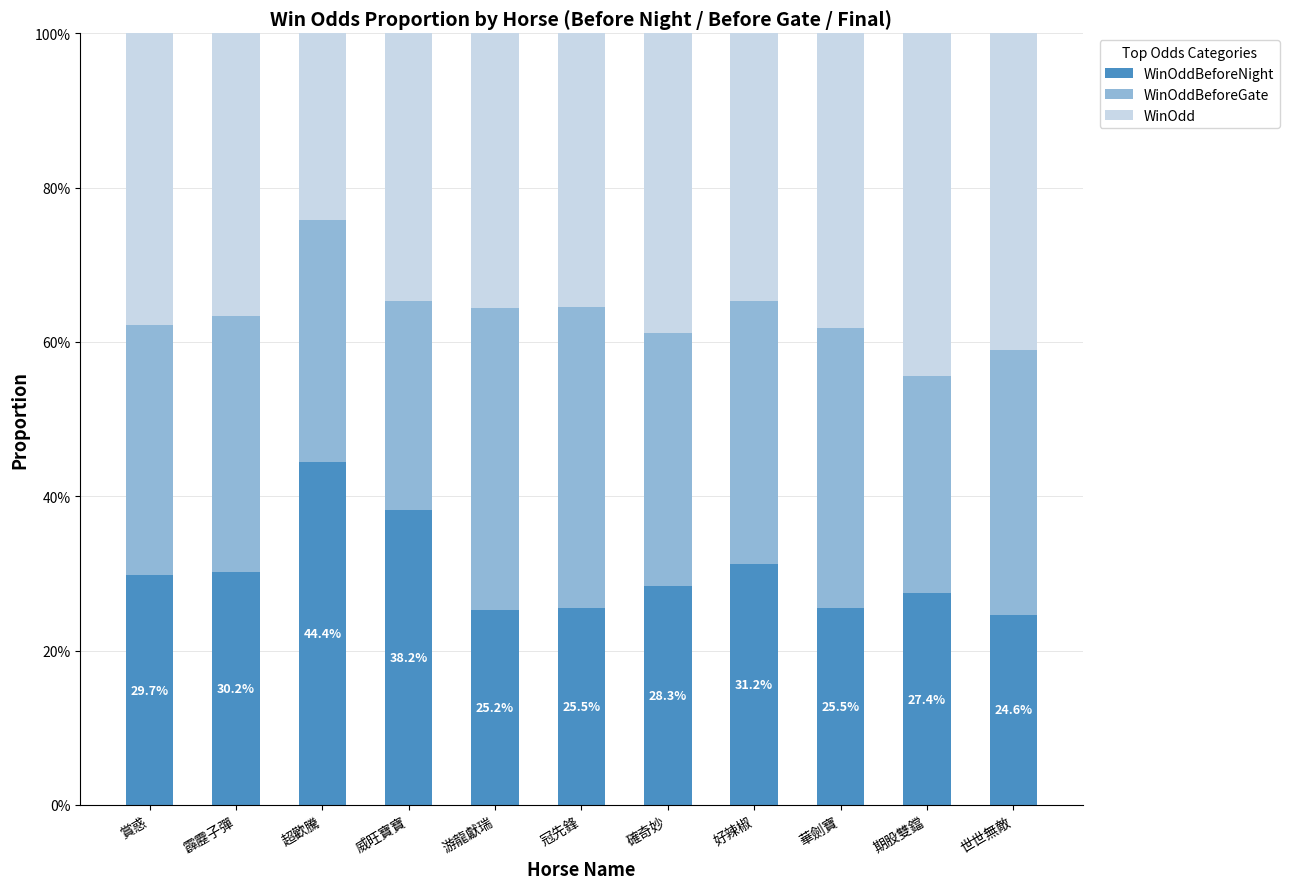

What position from the left is 超歡騰?

3